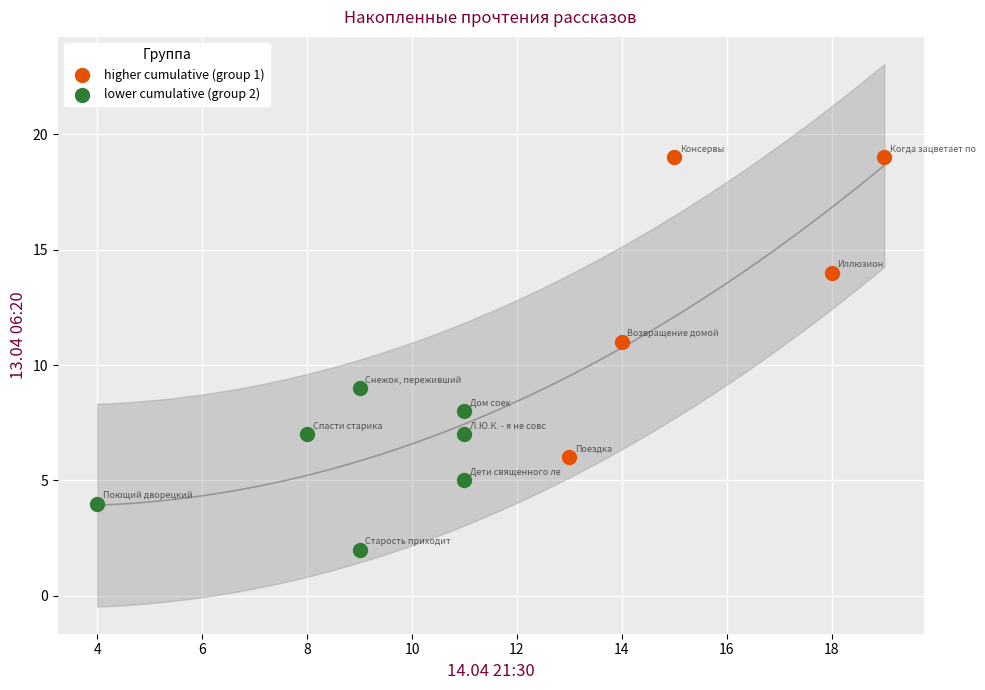

Which series has the largest Y range (max minus min)?

higher cumulative (group 1)